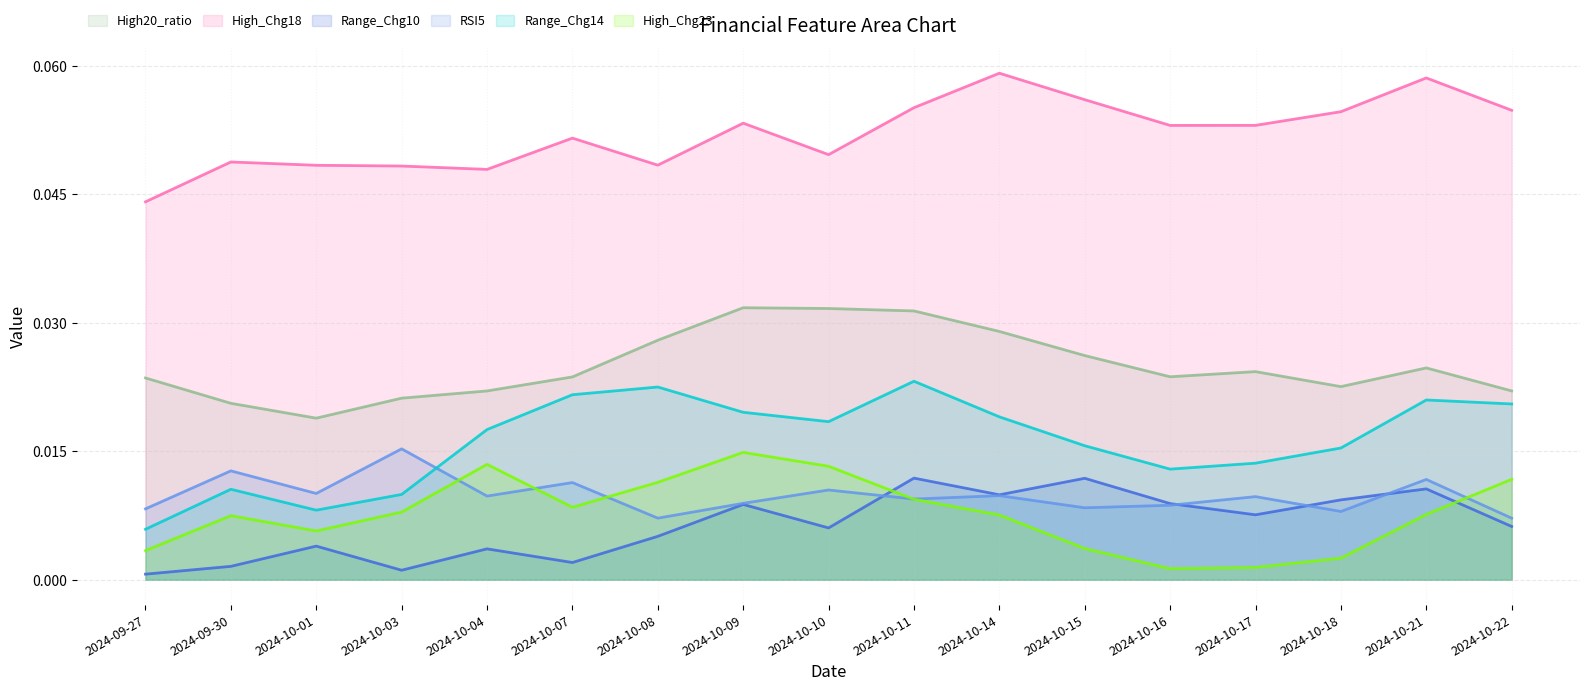

At which category does the chart reach its minimum across all series?

2024-09-27